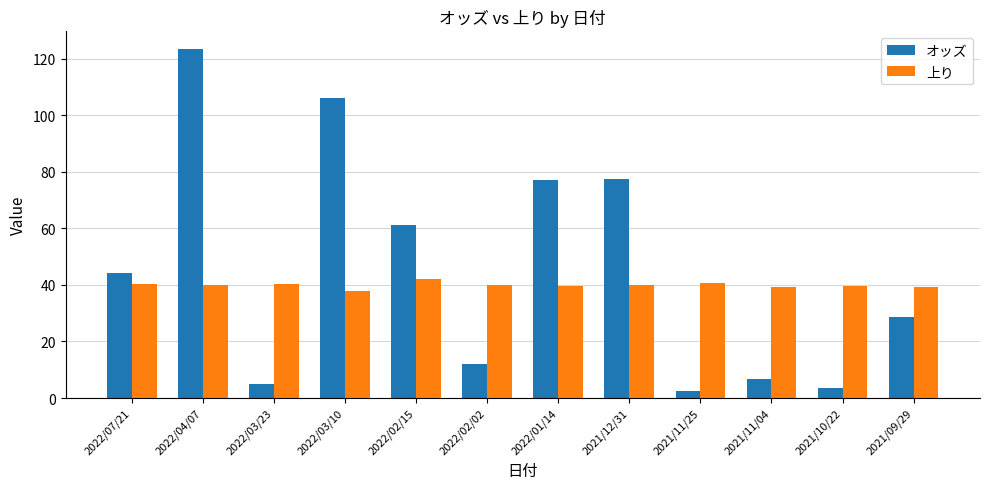

What is the minimum value for 上り?

37.9